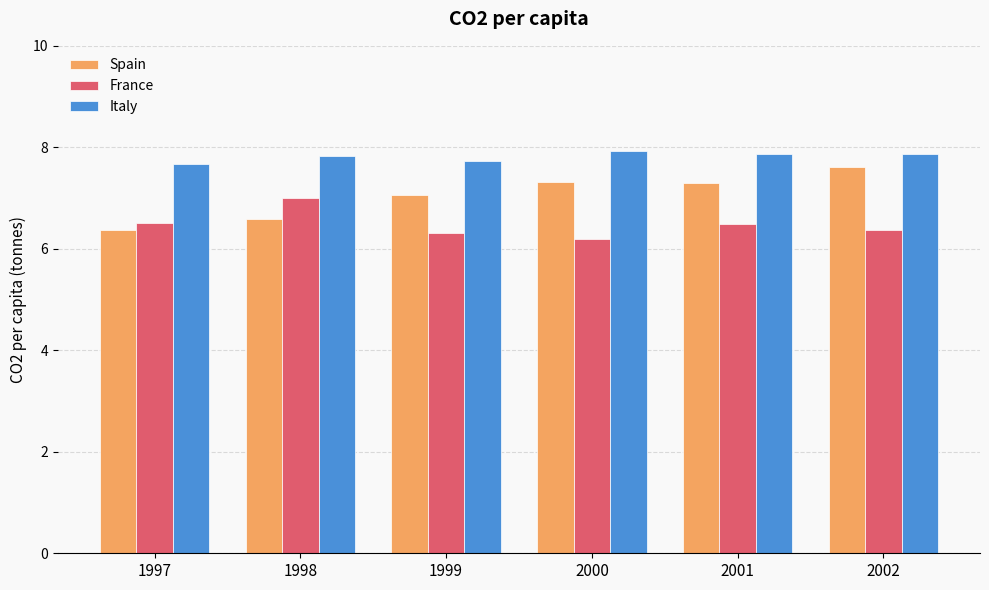

At which category does the chart reach its minimum across all series?

2000